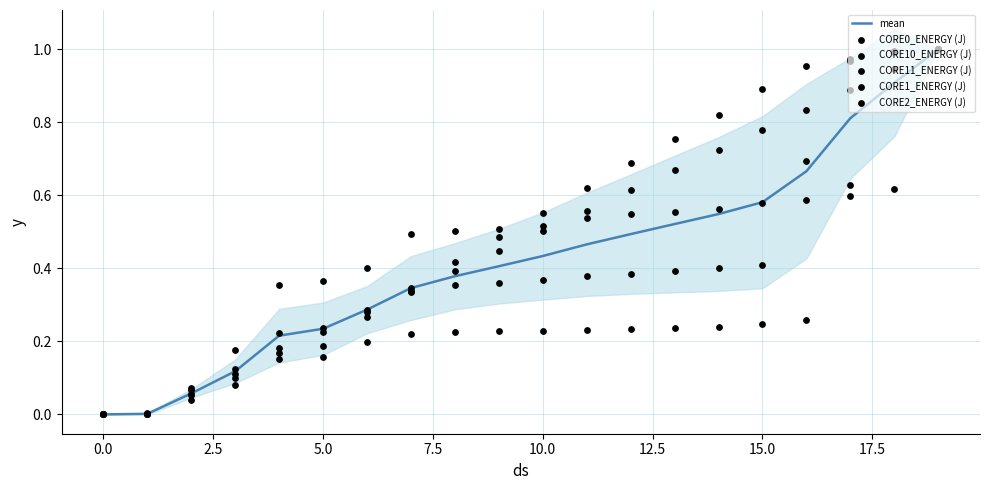

What are all the series names shown in the legend?

mean, CORE0_ENERGY (J), CORE10_ENERGY (J), CORE11_ENERGY (J), CORE1_ENERGY (J), CORE2_ENERGY (J)